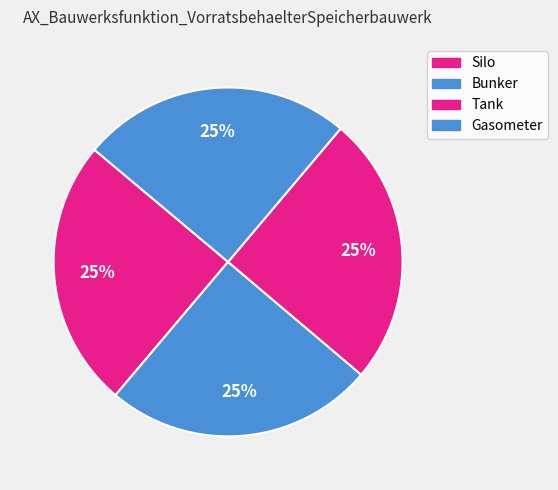

Count the number of slices in the pie.

4